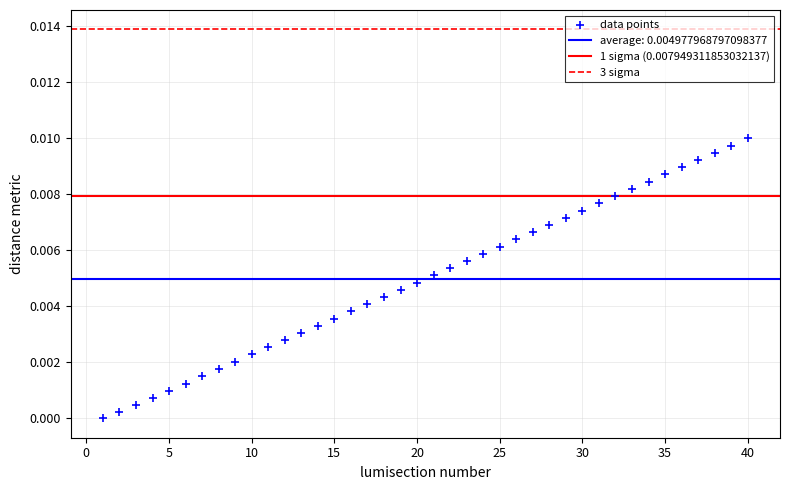

What is the range of X values (max minus min)?

39.0